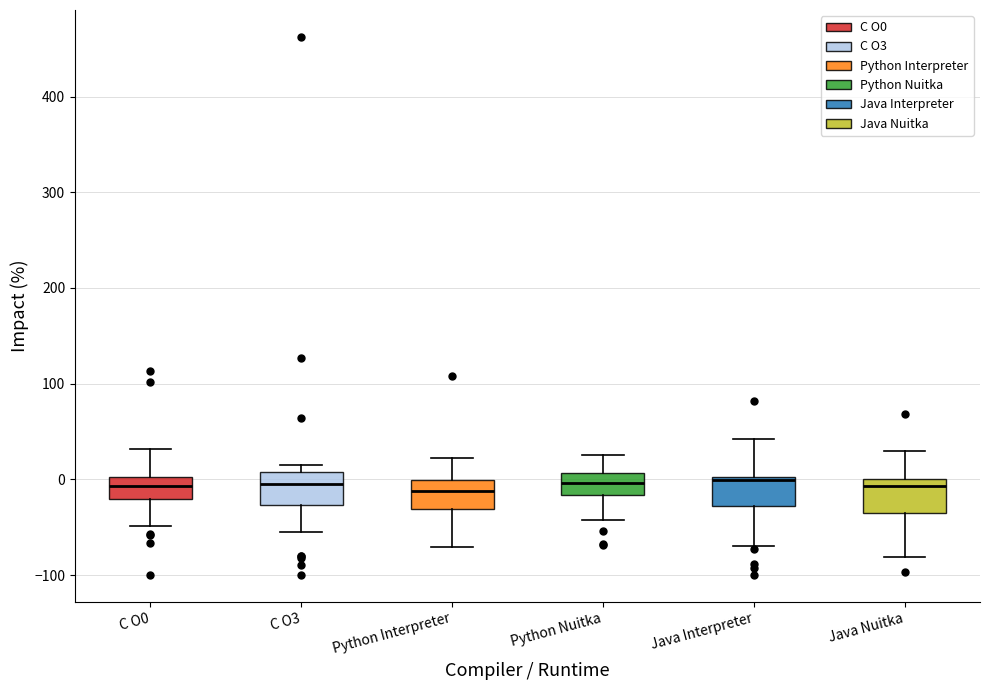

Reading left to right, transcribe this box plot: for each box, give where its median line is, the range the box spans, and where its two whiskers end, as read against the y-axis. The values are not printed on the chart, so give them approximately, as read against the axis.

C O0: median -10, box -20 to 0, whiskers -50 to 30
C O3: median 0, box -30 to 10, whiskers -50 to 20
Python Interpreter: median -10, box -30 to 0, whiskers -70 to 20
Python Nuitka: median 0, box -20 to 10, whiskers -40 to 30
Java Interpreter: median 0, box -30 to 0, whiskers -70 to 40
Java Nuitka: median -10, box -40 to 0, whiskers -80 to 30